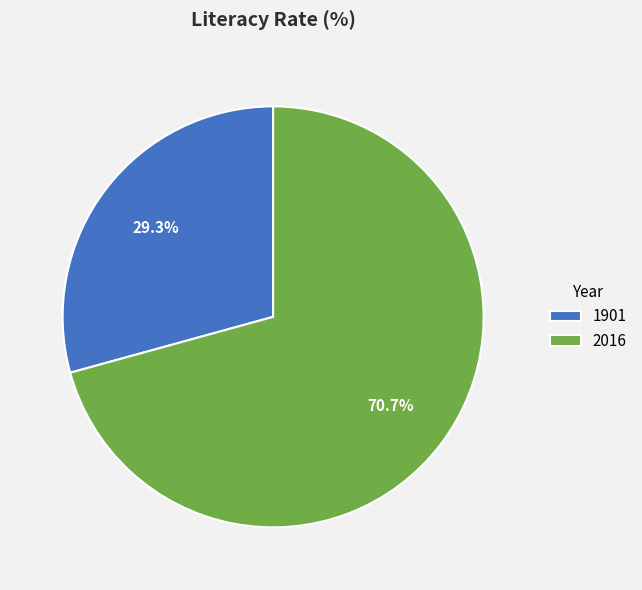

Which slice represents more than half of the pie?

2016